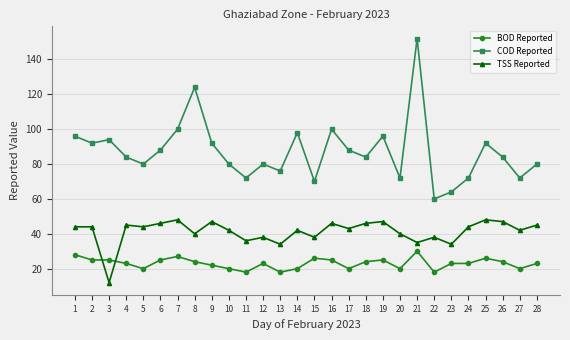

After their last crossing, which series has the higher values: TSS Reported or BOD Reported?

TSS Reported